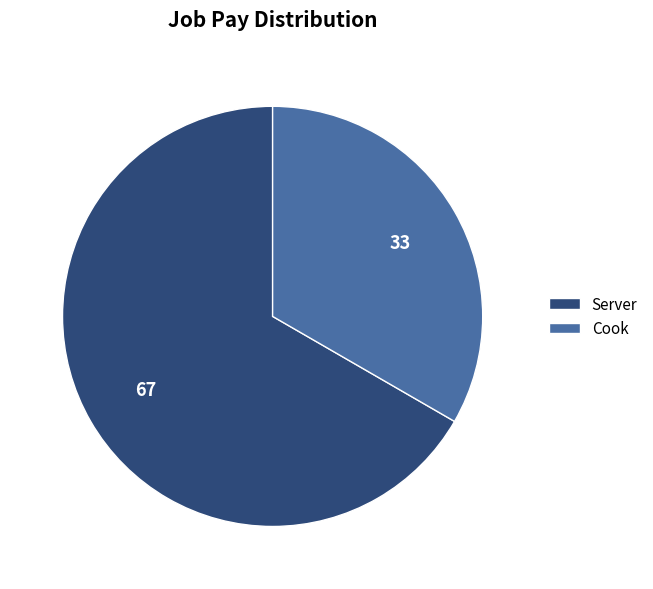

Count the number of slices in the pie.

2